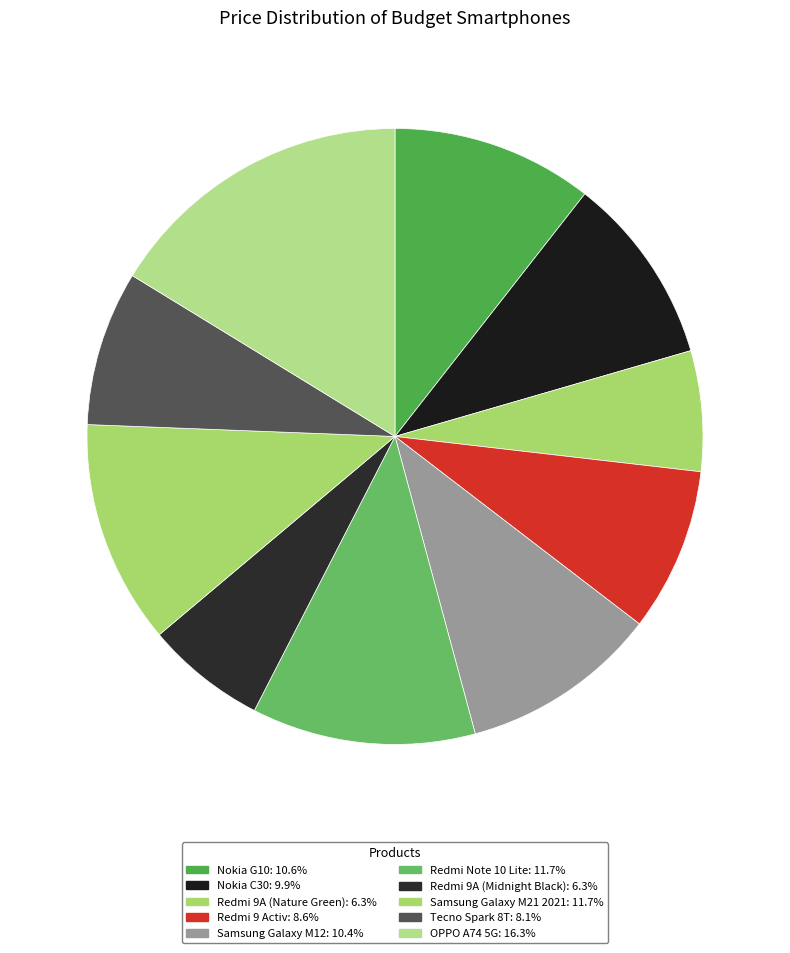

Count the number of slices in the pie.

10